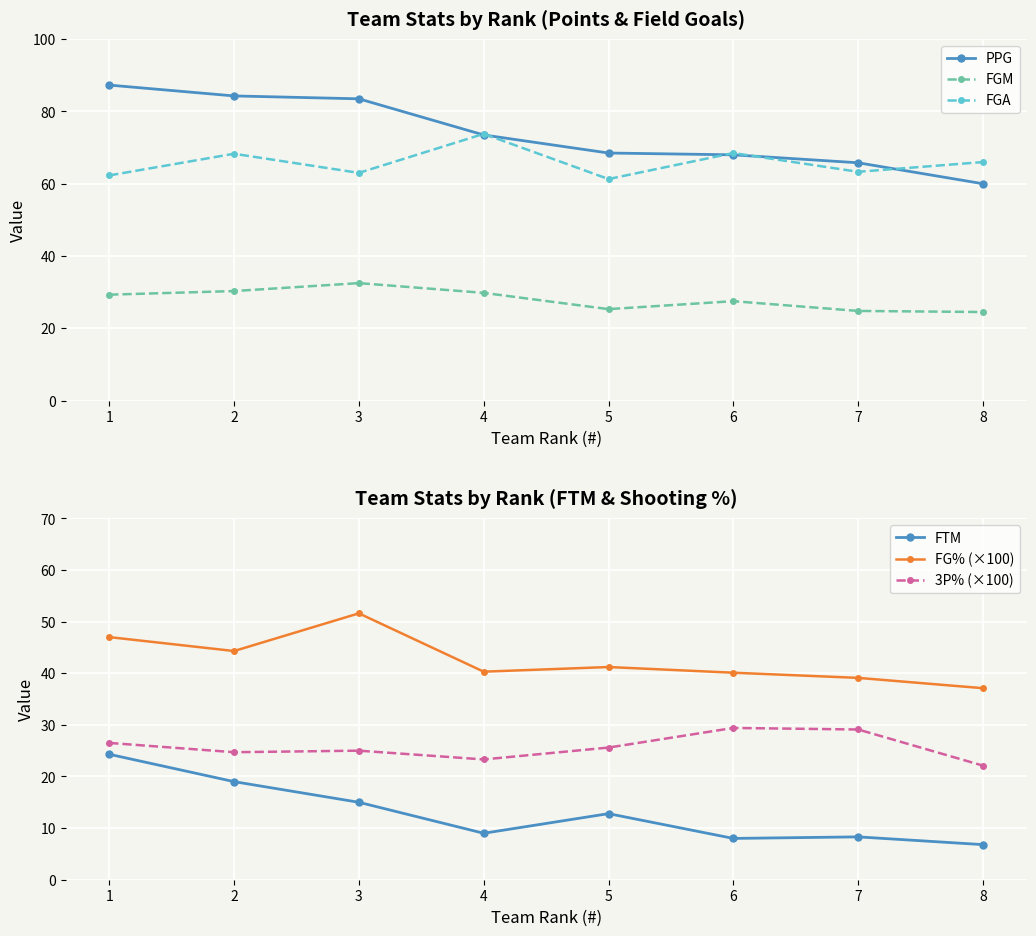

How many categories are shown in the chart?

8